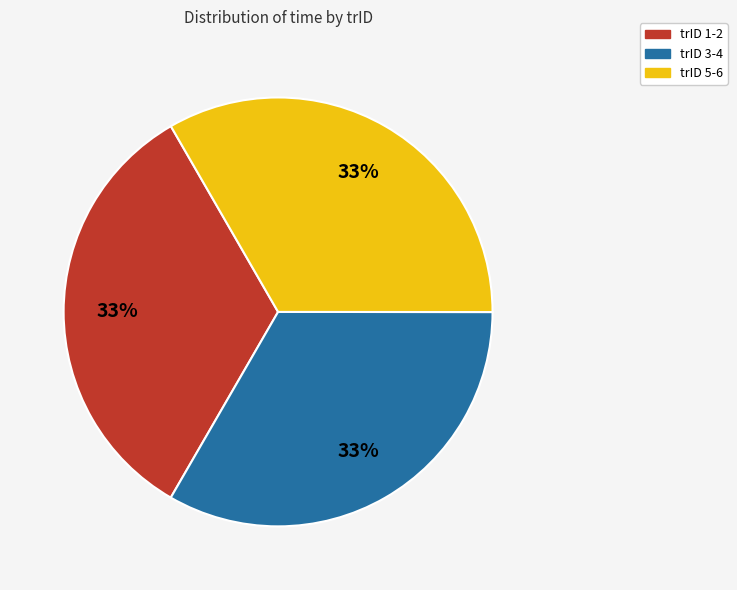

What percentage is the trID 3-4 slice, to the nearest percent?

33%